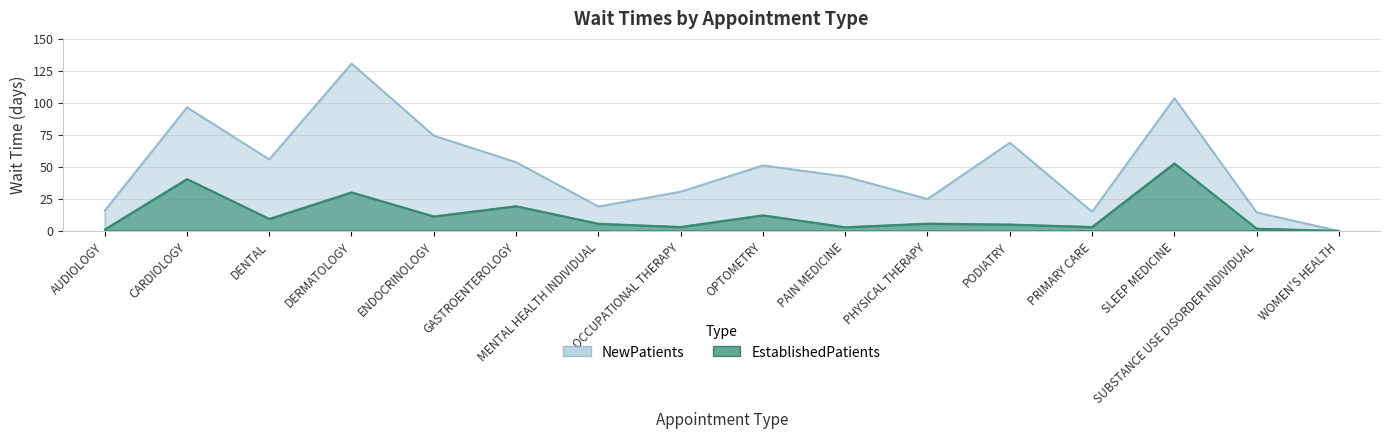

What is the spread (max minus min) of values at PODIATRY?

63.8